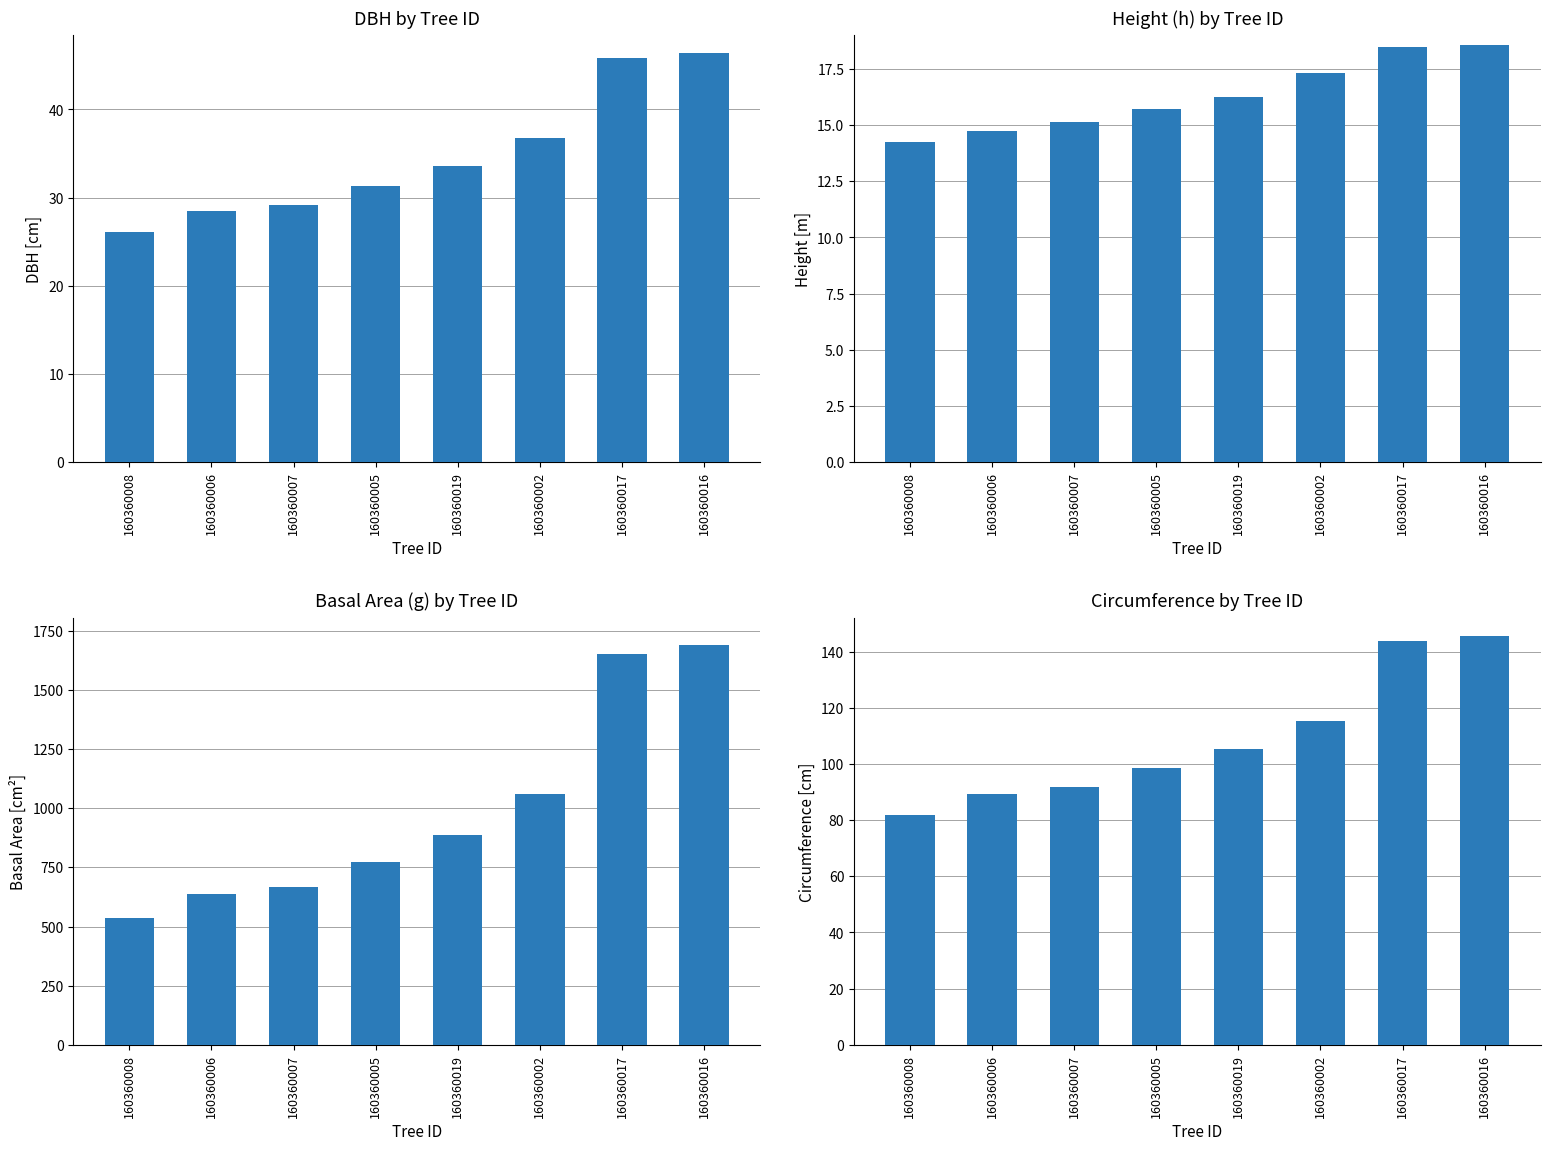

The value of g at 160360017 is 1651.2. True or false?

True